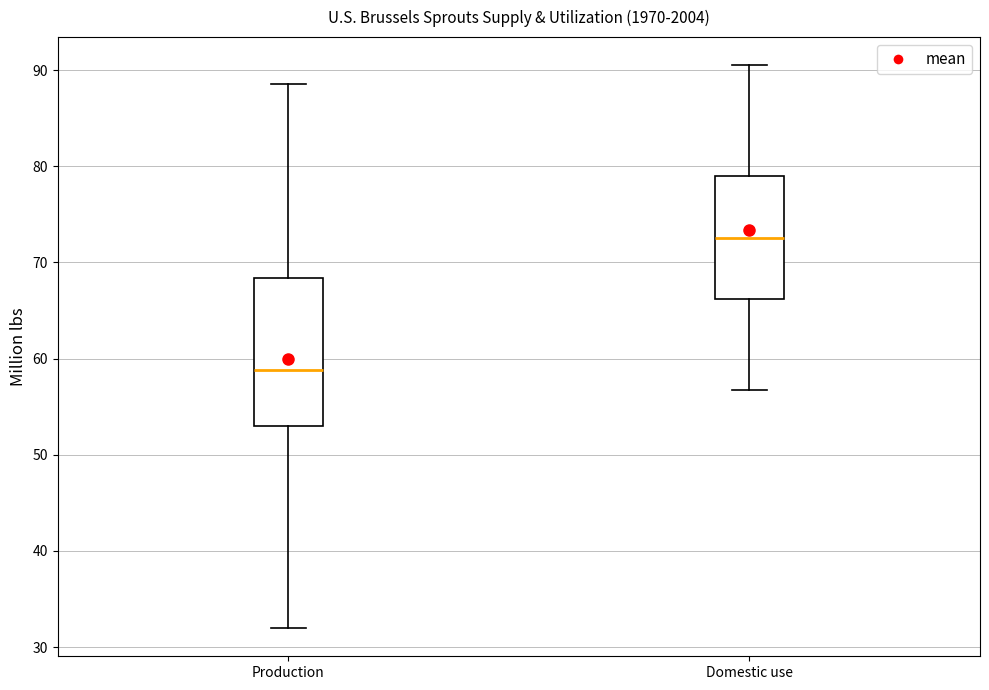

Which box's median line is the highest?

Domestic use